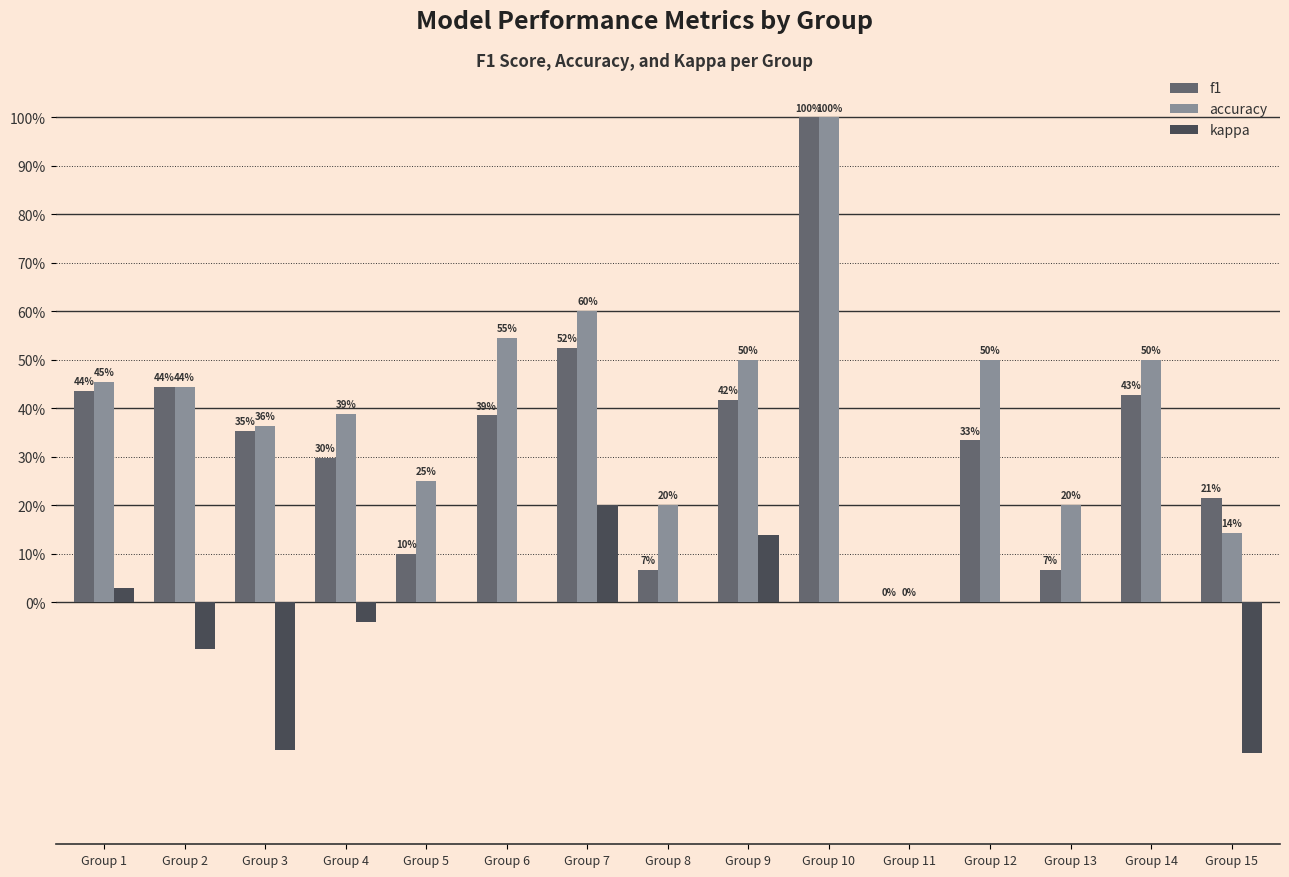

What are all the series names shown in the legend?

f1, accuracy, kappa